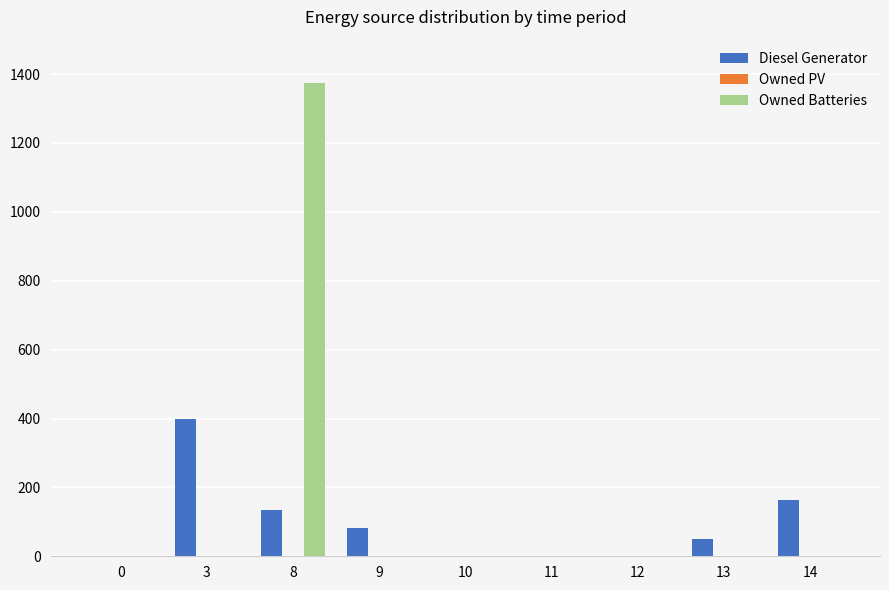

Where is Diesel Generator nearest to the value 200?

14